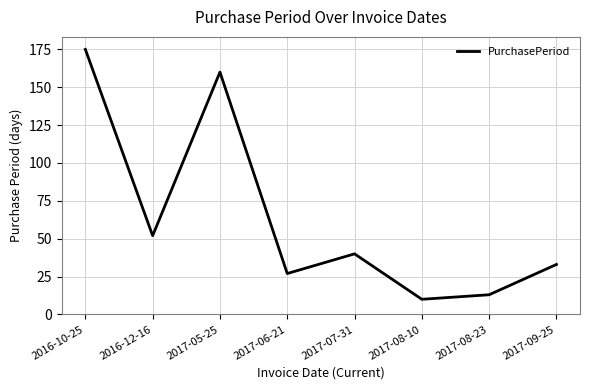

What is the change in value from 2016-10-25 to 2017-09-25?

-142